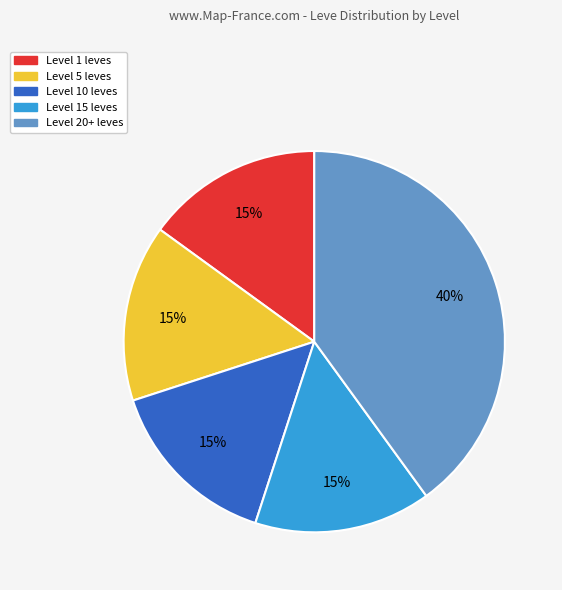

Is there a majority slice in this chart?

No